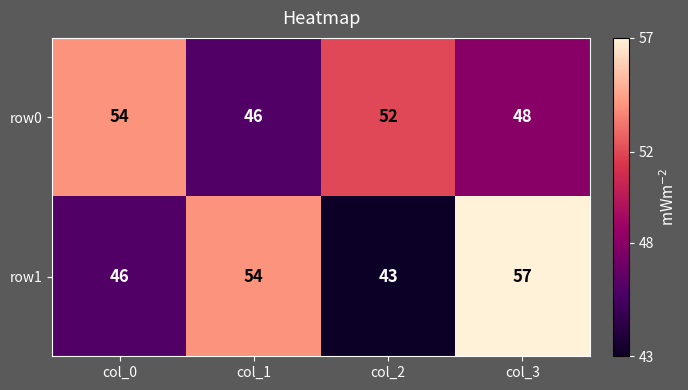

What is the smallest value displayed?

43